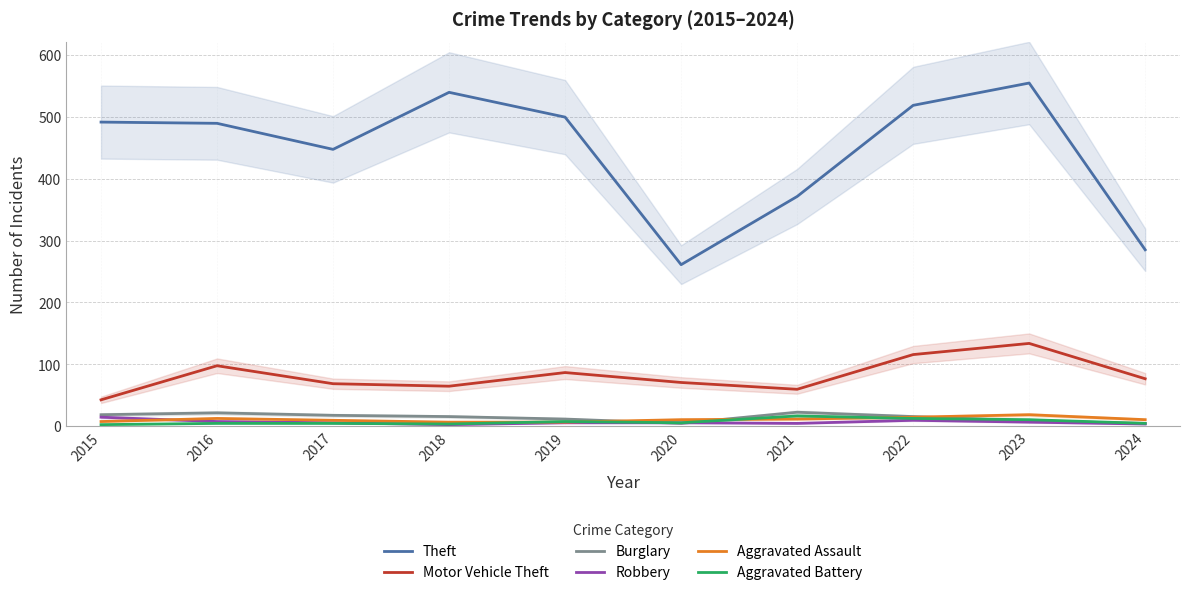

Which has a higher value, 2024 or 2020?

2024